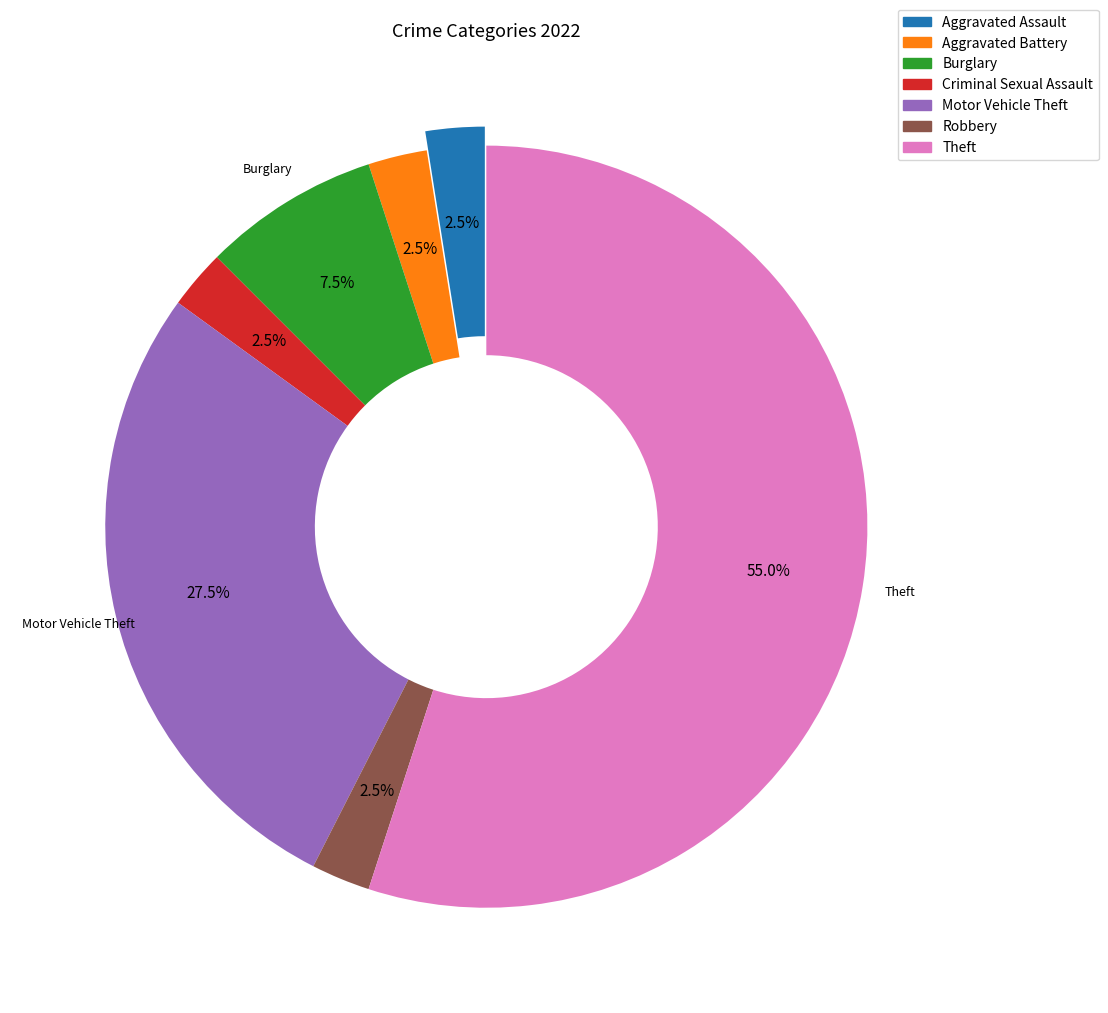

Which category accounts for the majority?

Theft